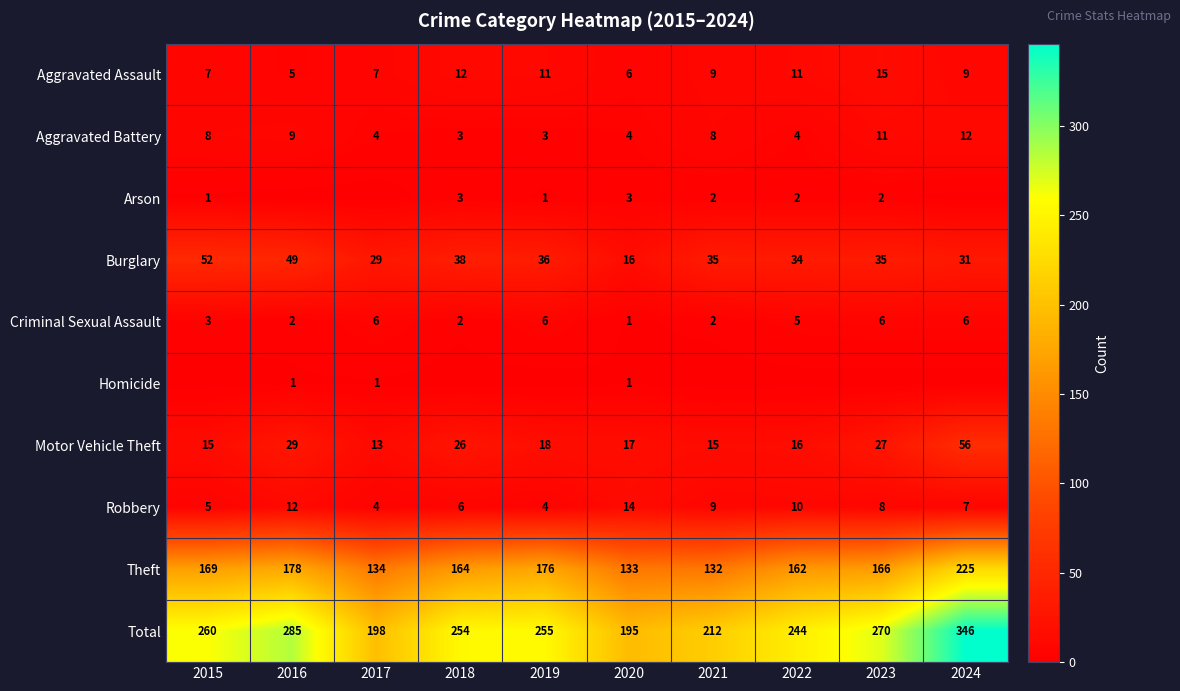

What is the average value of the Motor Vehicle Theft series?

23